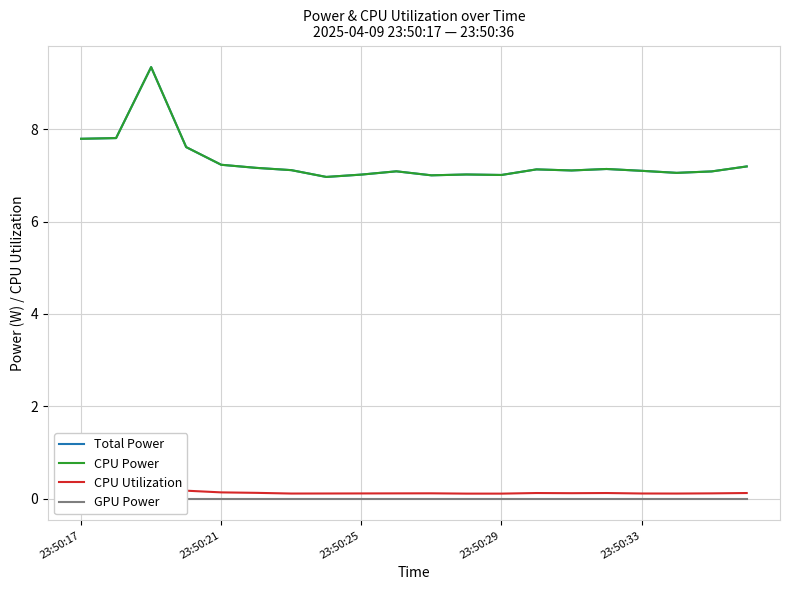

What is the average value of the CPU Power series?

7.3